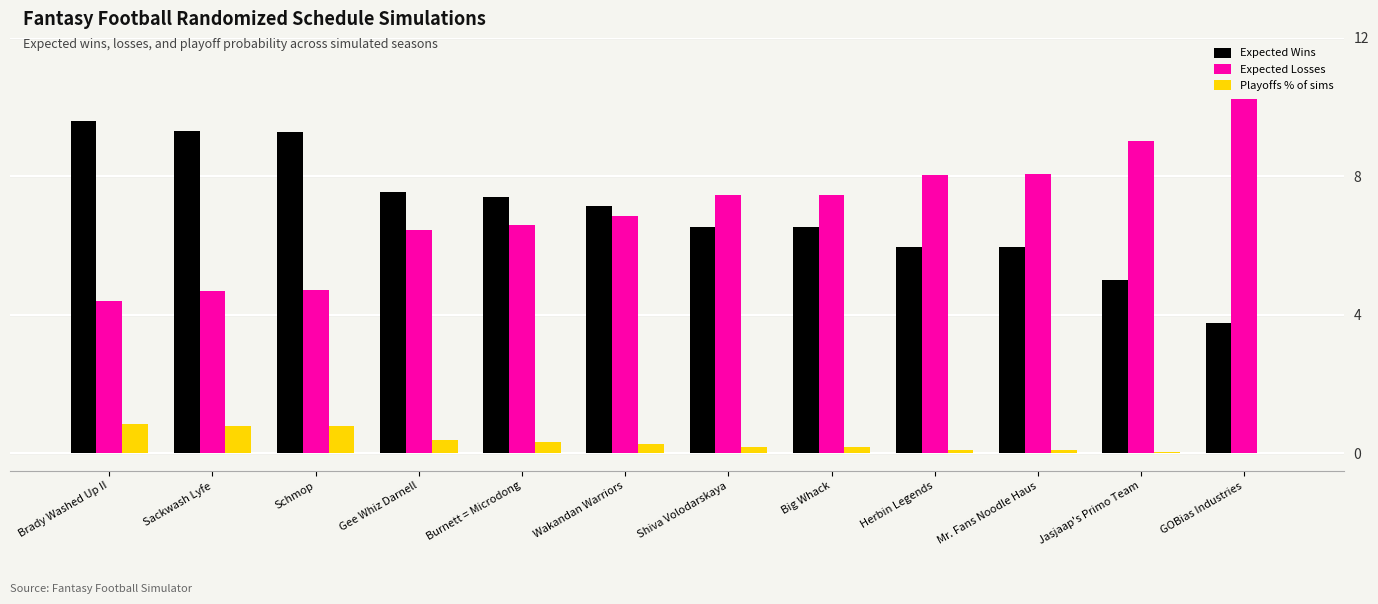

Which label corresponds to the largest value in the chart?

GOBias Industries